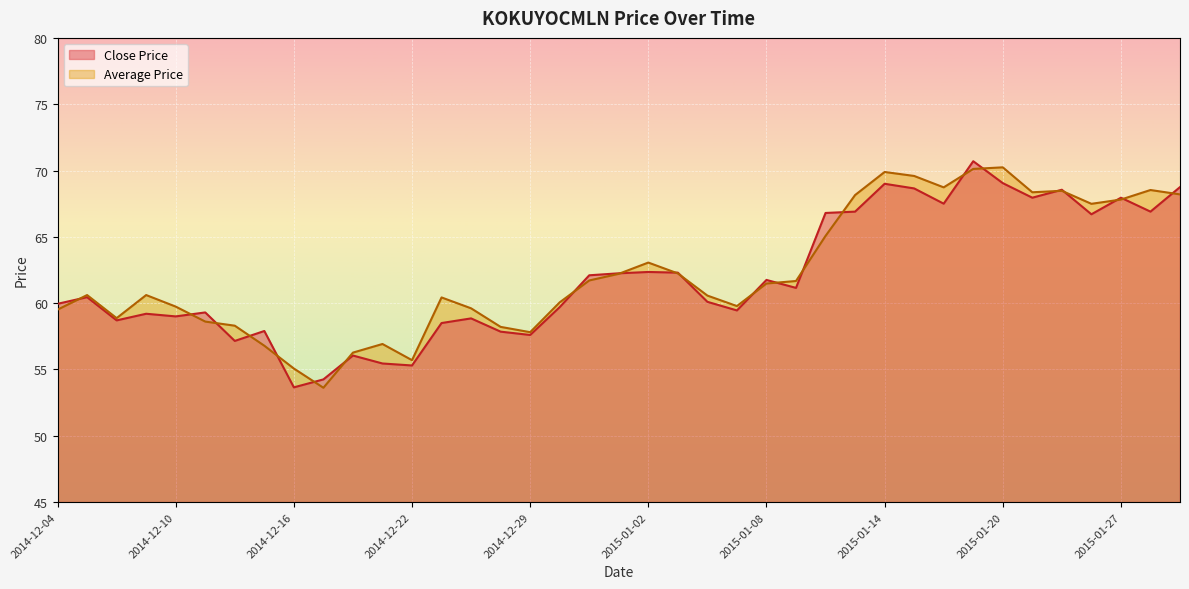

In Average Price, how many points are higher than both neighbors (excluding endpoints)?

9